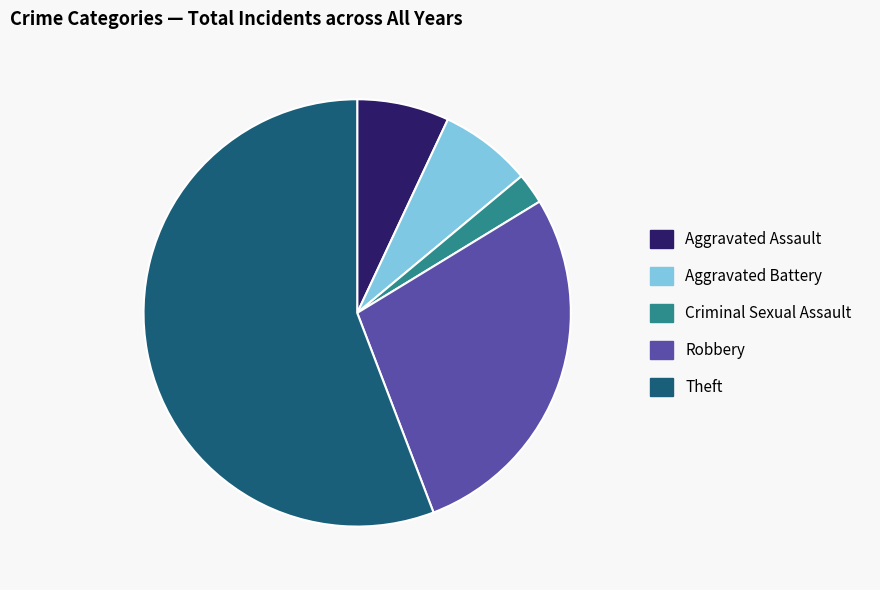

Which has a higher value, Criminal Sexual Assault or Theft?

Theft